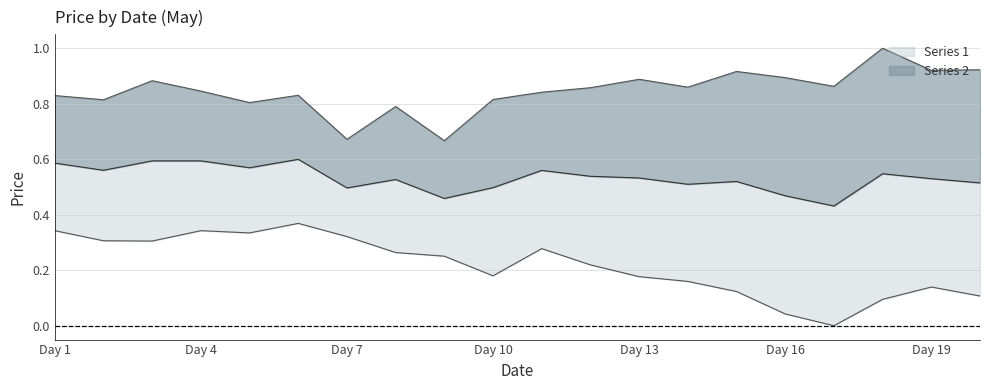

Which series has the largest total across all categories?

Series 2